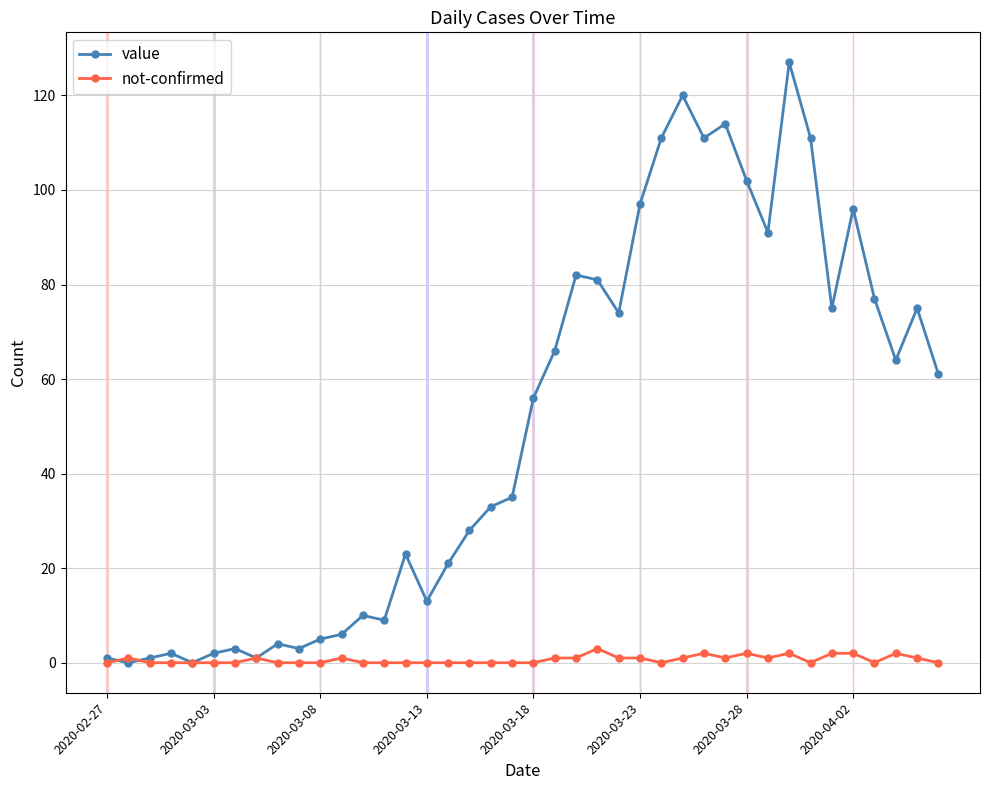

What is the highest value of the not-confirmed series?

3